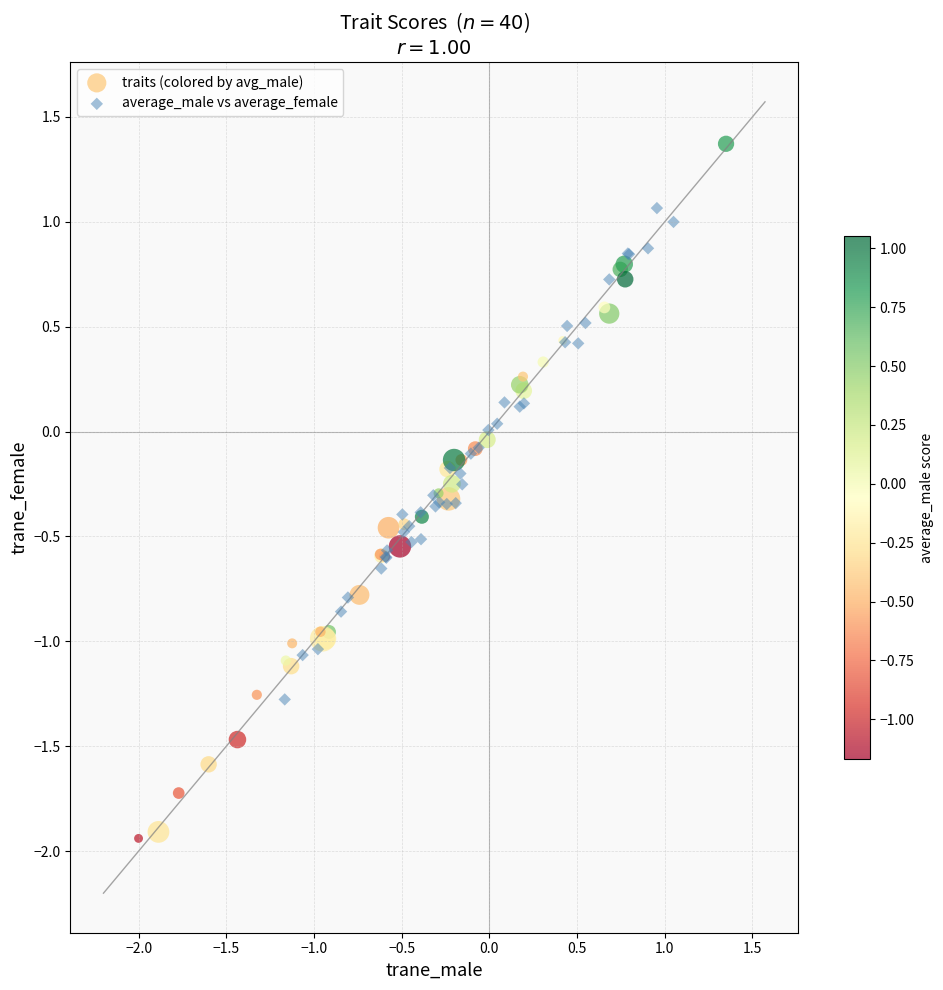

Which series reaches the minimum Y coordinate?

traits (colored by avg_male)